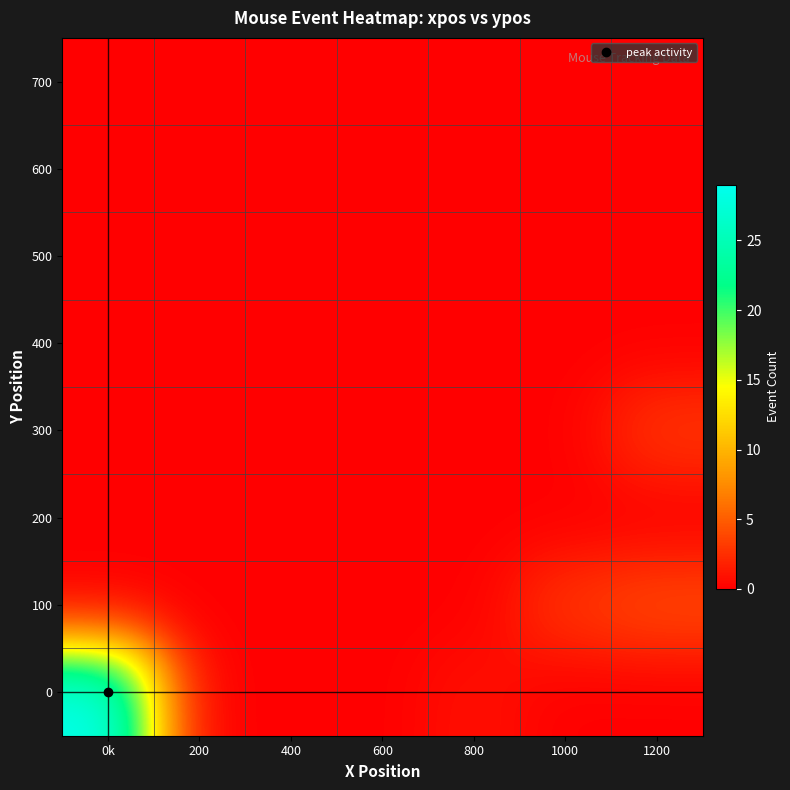

What is the total value across all series at 1200?

7